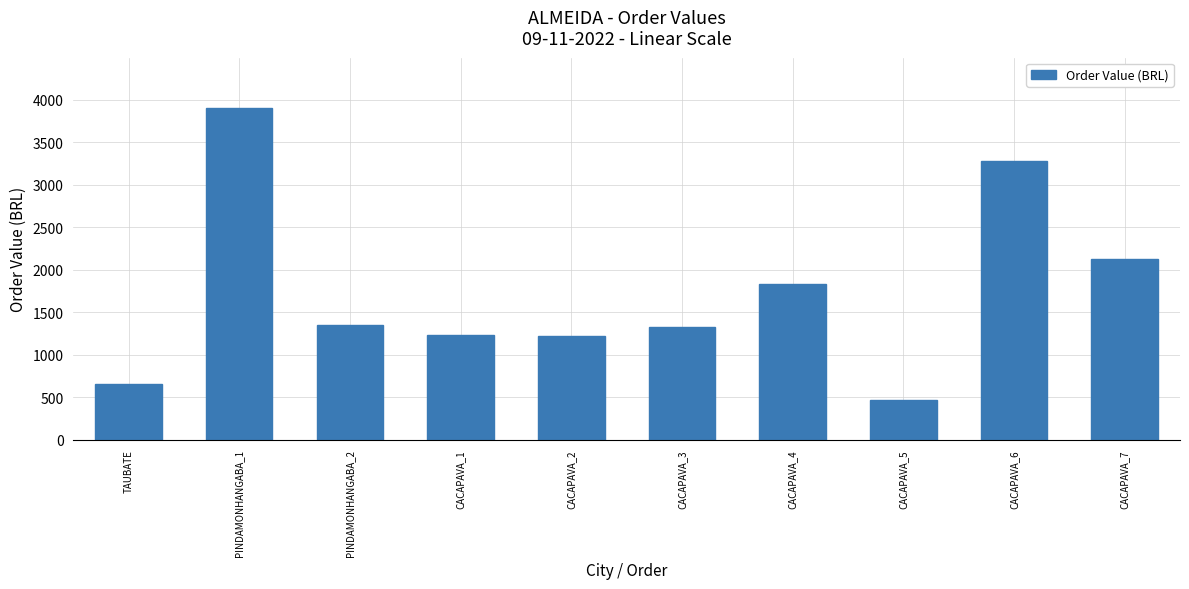

Is it true that the value at CACAPAVA_6 is 1441.8?

False